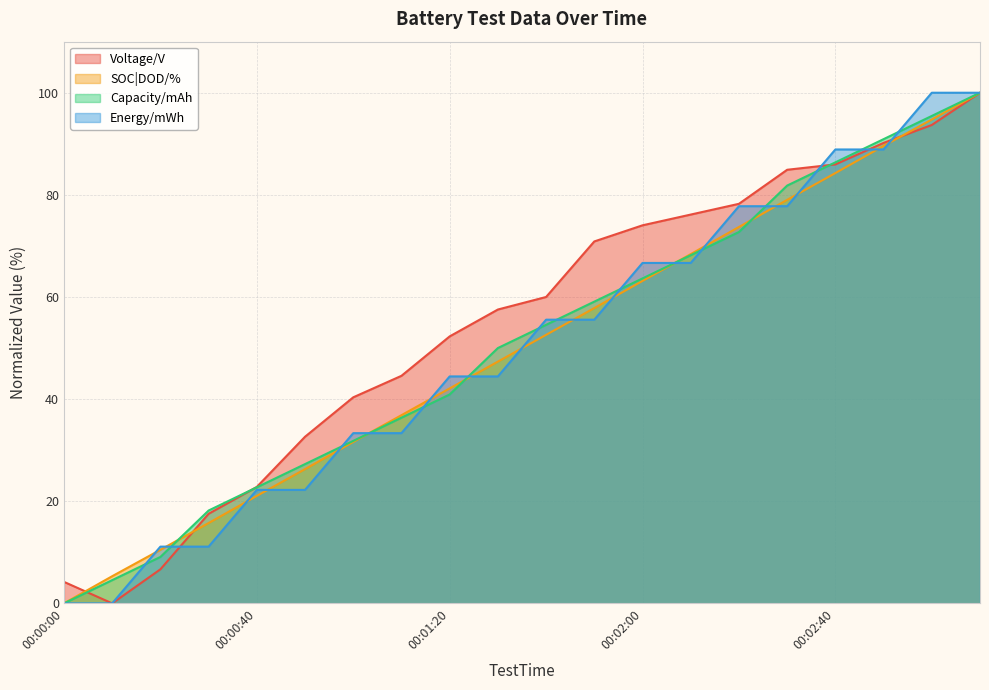

True or false: Energy/mWh has more than 1 points higher than both neighbors.

False